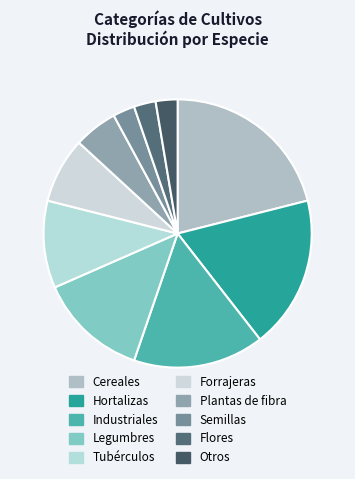

How many slices are in this pie chart?

10